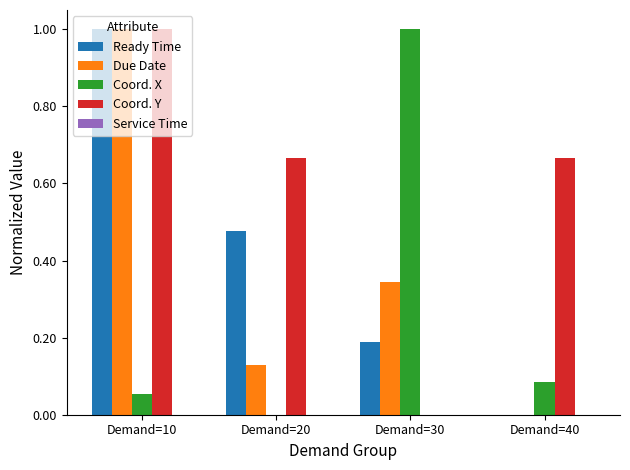

At which label is Coord. Y closest to 0?

Demand=30